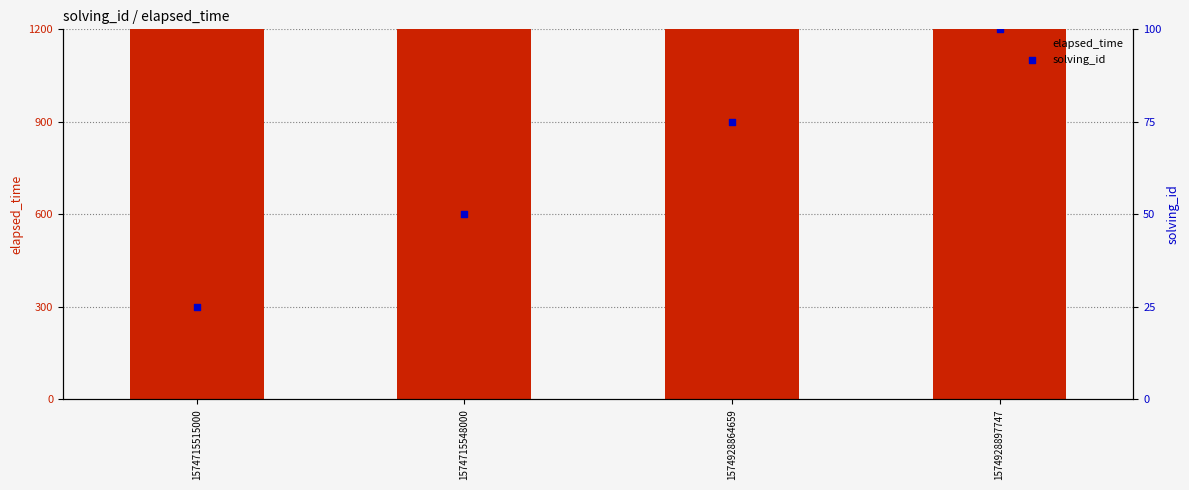

Which series has the largest total across all categories?

elapsed_time